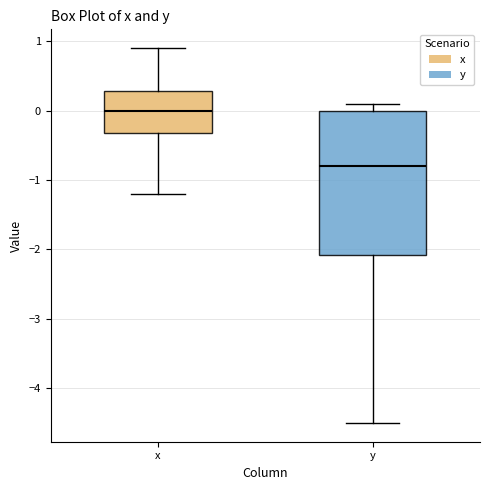

Where is the upper edge of the box for y on the y-axis? The values are not printed on the chart, so give them approximately, as read against the axis.

0.0